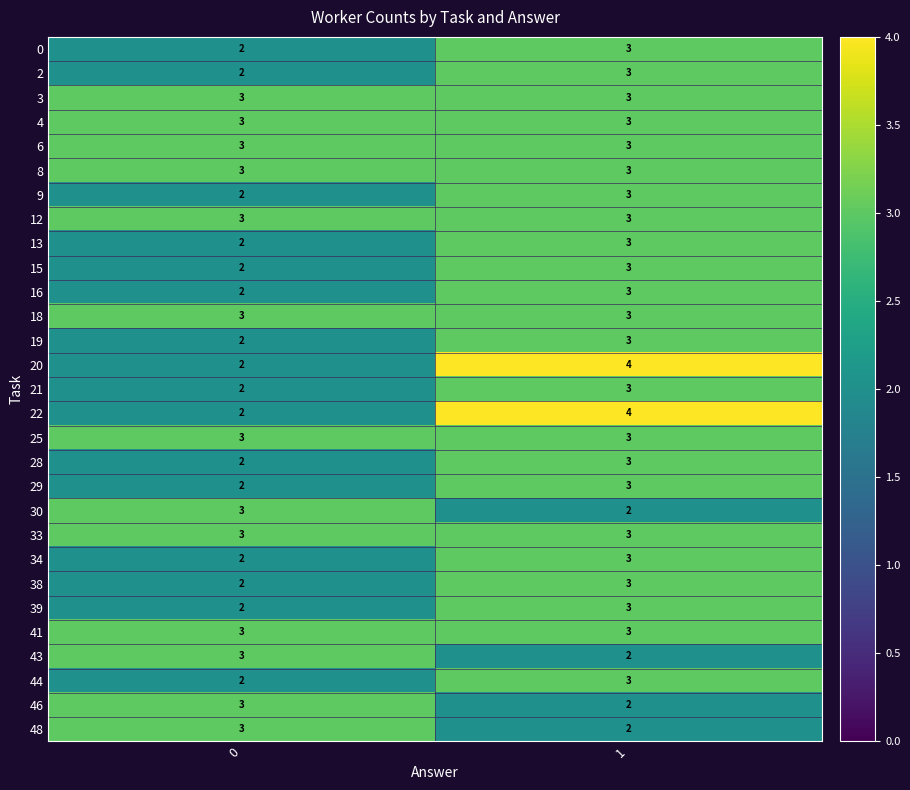

What is the sum of the 44 values at 0 and 1?

5